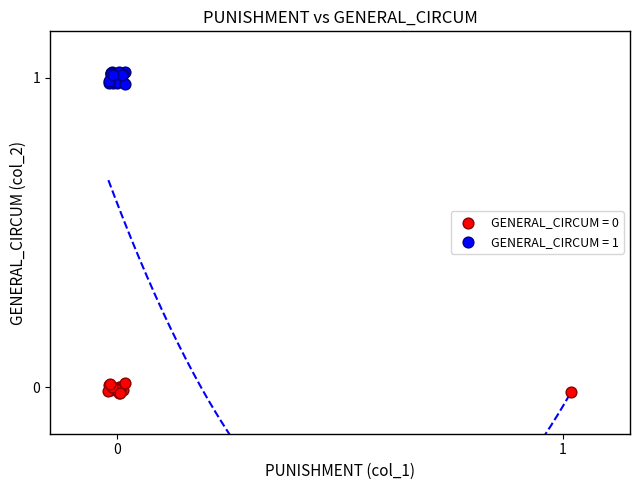

Which series has the widest spread of Y values?

GENERAL_CIRCUM = 1